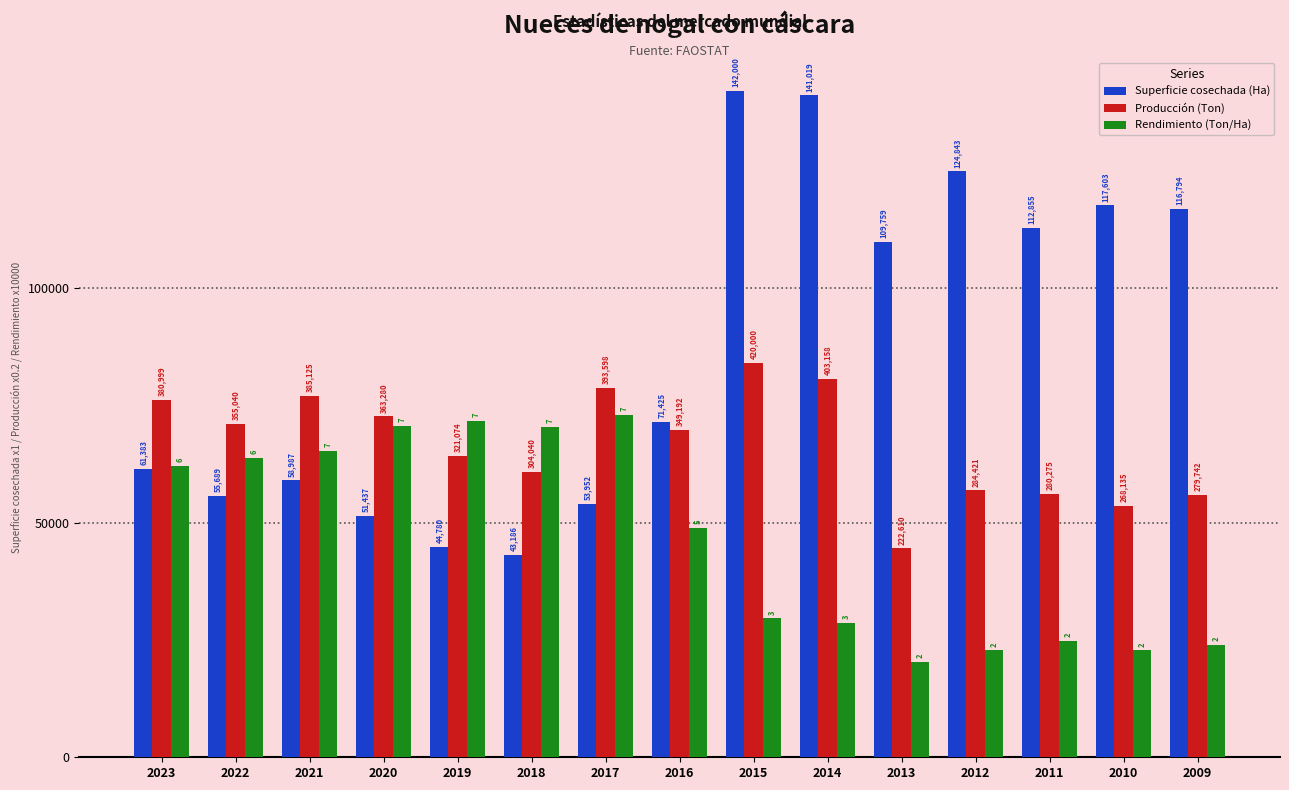

Reading left to right, extract all data points from this chart.

Superficie cosechada (Ha): 61383.0	55689.0	58987.0	51437.0	44780.0	43186.0	53952.0	71425.0	142000.0	141019.0	109759.0	124843.0	112855.0	117603.0	116794.0
Producción (Ton): 76199.7	71008.0	77025.0	72656.0	64214.7	60808.0	78719.6	69838.4	84000.0	80631.6	44522.0	56884.2	56055.0	53627.0	55948.4
Rendimiento (Ton/Ha): 62070.0	63750.0	65290.0	70630.0	71700.0	70400.0	72950.0	48890.0	29580.0	28590.0	20280.0	22780.0	24840.0	22800.0	23950.0